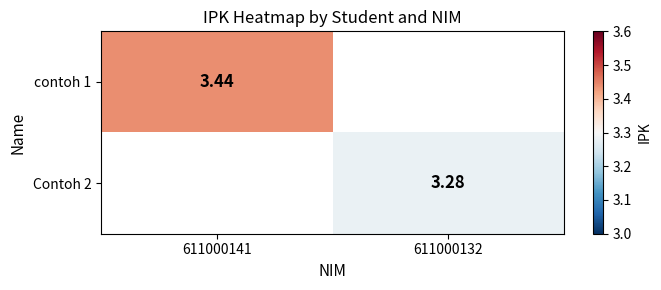

How many categories are shown in the chart?

2